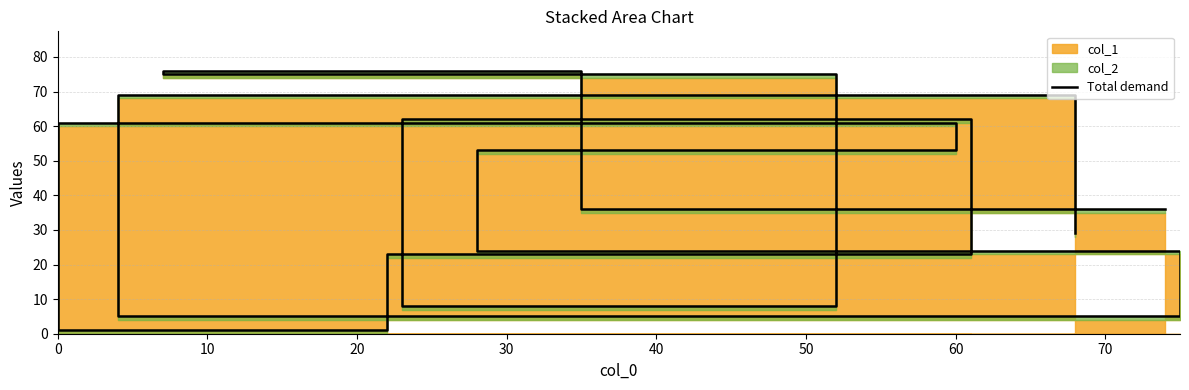

What is the difference between the second highest and second lowest values?

70